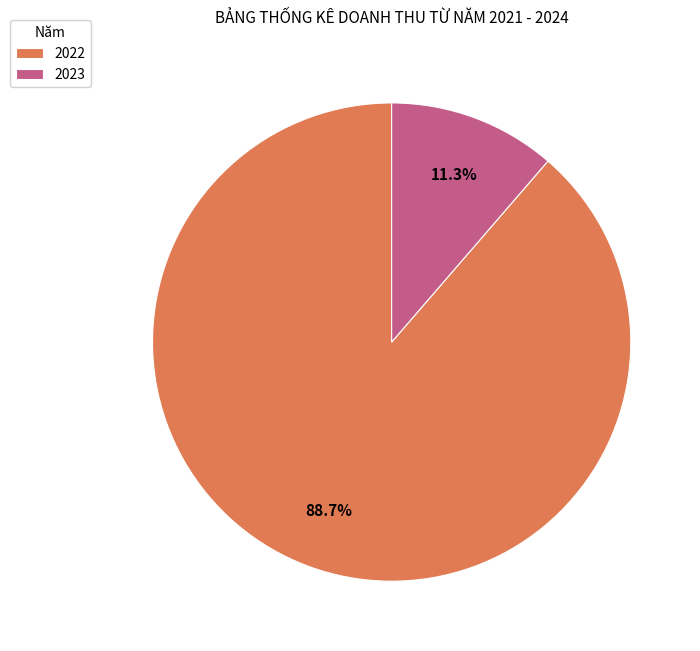

To the nearest percent, what percentage of the pie is 2022?

89%